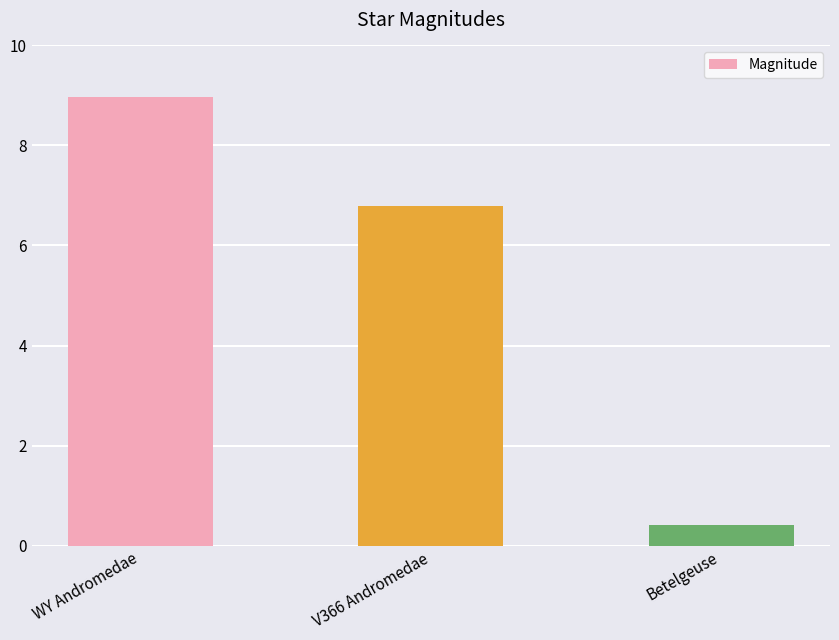

How many values are below 6?

1